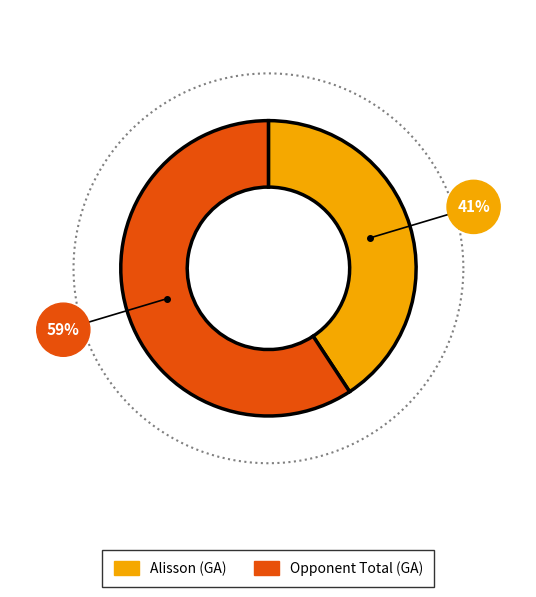

Rank the categories by value from lowest to highest.

Alisson, Opponent Total